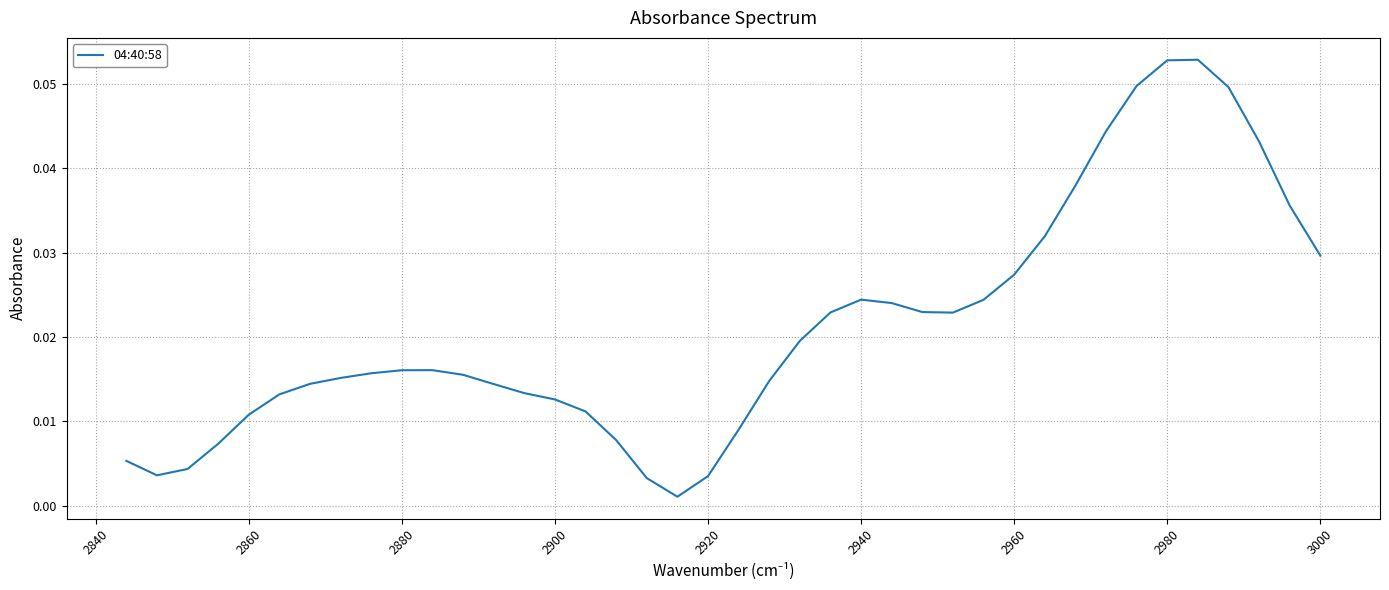

Does the chart have visible grid lines?

Yes